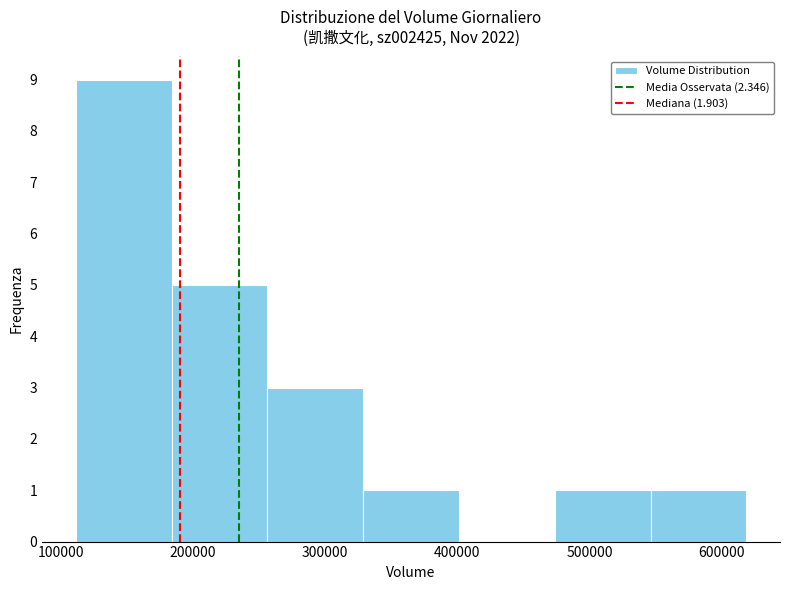

Reading left to right, transcribe this chart: for each bar, give the range it covers on the x-axis and its height. Neither the bar edges nor the heights are printed on the chart, so give them approximately, as read against the axes.

110000 to 180000: 9
180000 to 260000: 5
260000 to 330000: 3
330000 to 400000: 1
400000 to 470000: 0
470000 to 550000: 1
550000 to 620000: 1